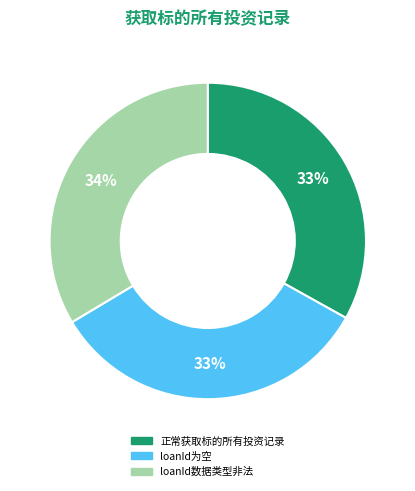

Do loanId数据类型非法 and 正常获取标的所有投资记录 together represent more than half of the pie?

Yes